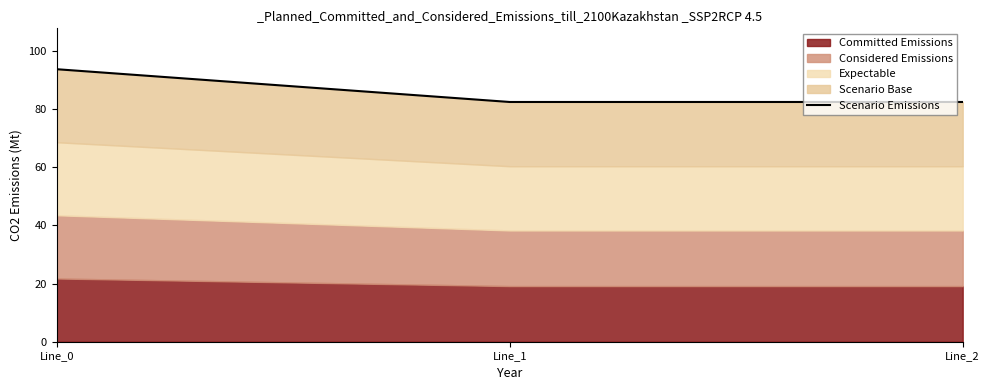

True or false: the data shows 82.4 at Line_1.

True